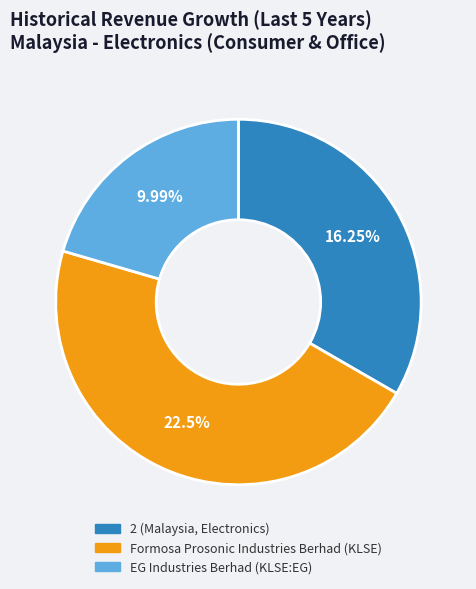

How much of the chart is everything except EG Industries Berhad (KLSE:EG)?

79.5%